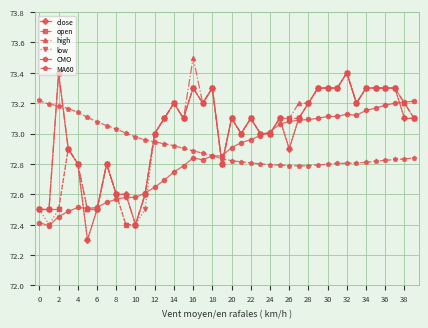

What is the greatest value displayed?

73.5